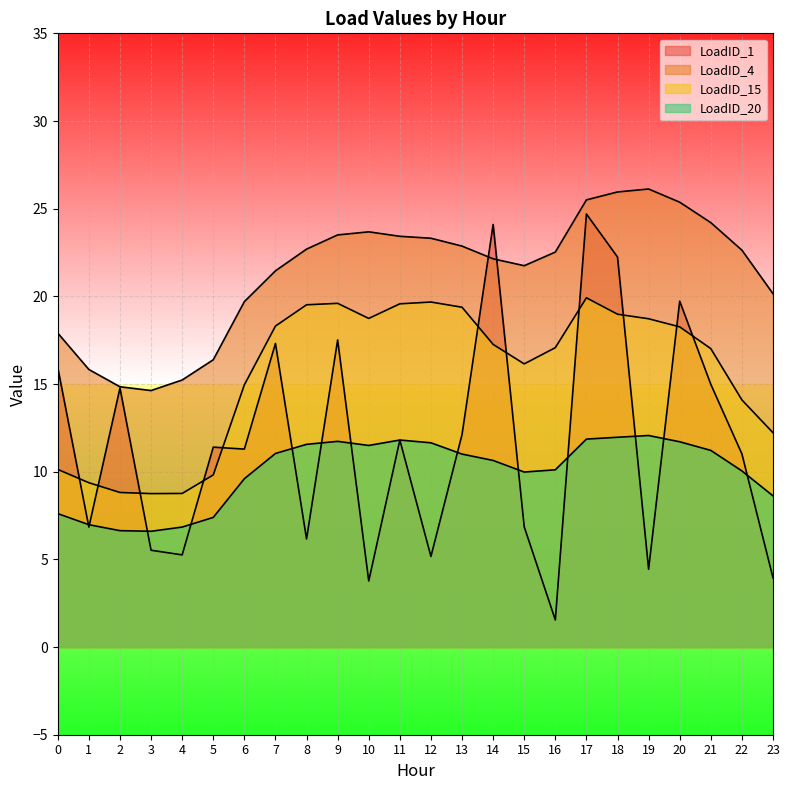

Does the chart display data point markers on the line(s)?

No